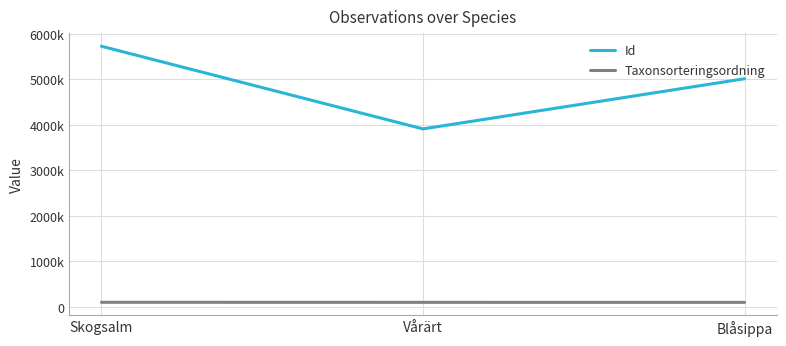

What is the smallest value displayed?

98519